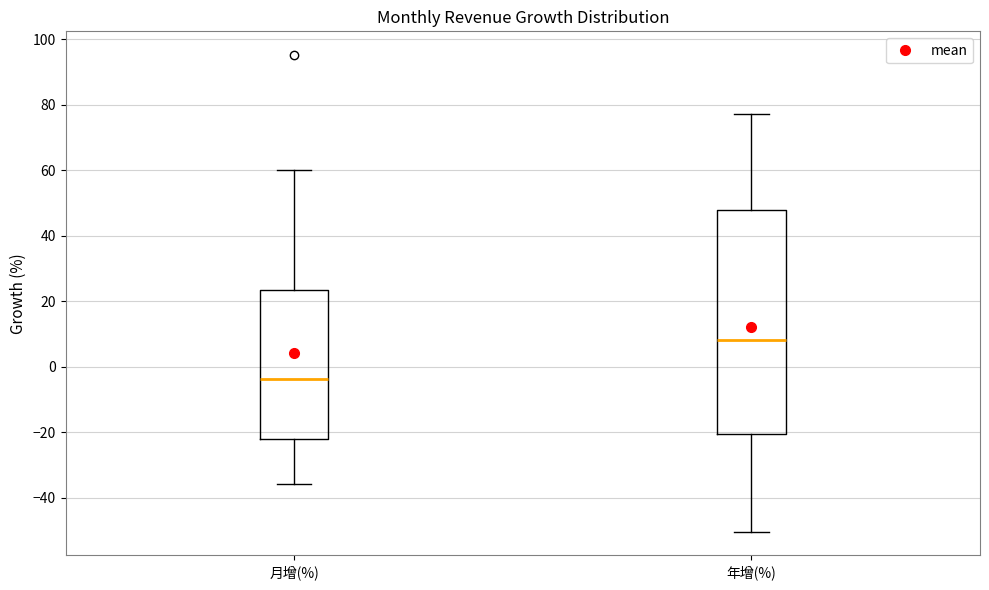

Where is the upper edge of the box for 年增(%) on the y-axis? The values are not printed on the chart, so give them approximately, as read against the axis.

48